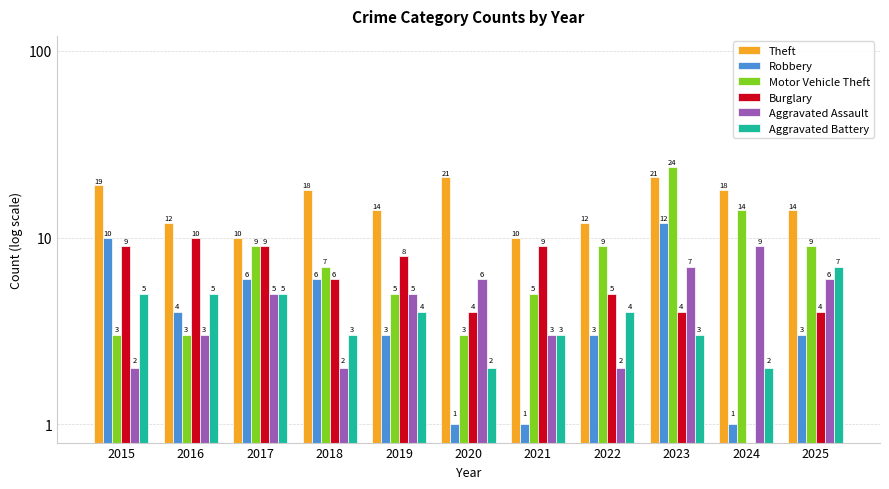

The Theft series shows 28 at 2020. True or false?

False